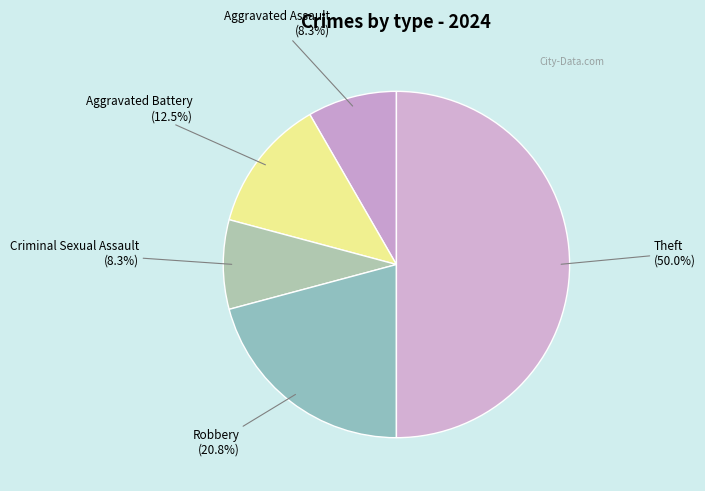

Does Robbery account for over 50% of the chart?

No